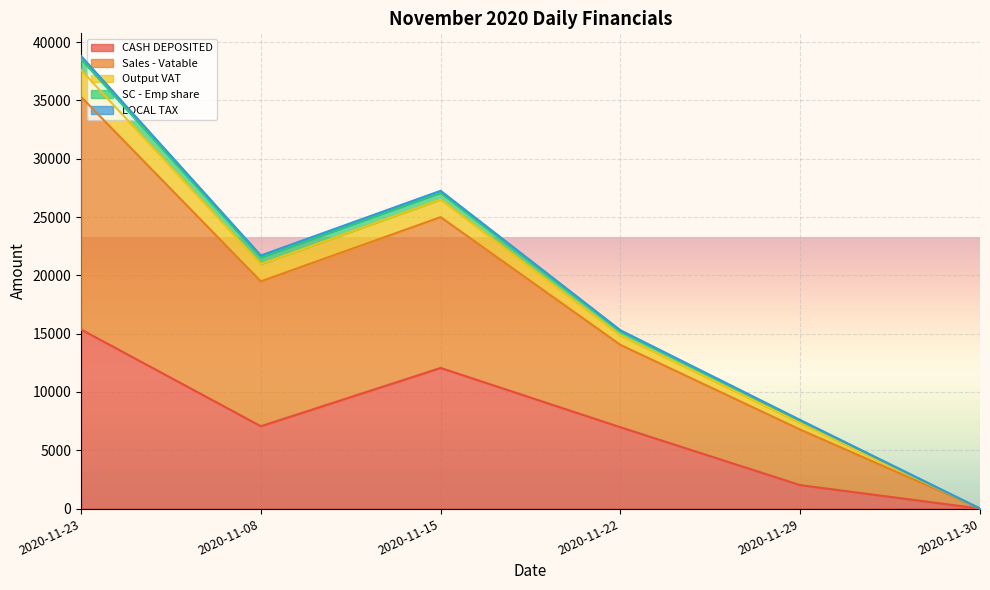

At which category is the sum across all series the highest?

2020-11-23